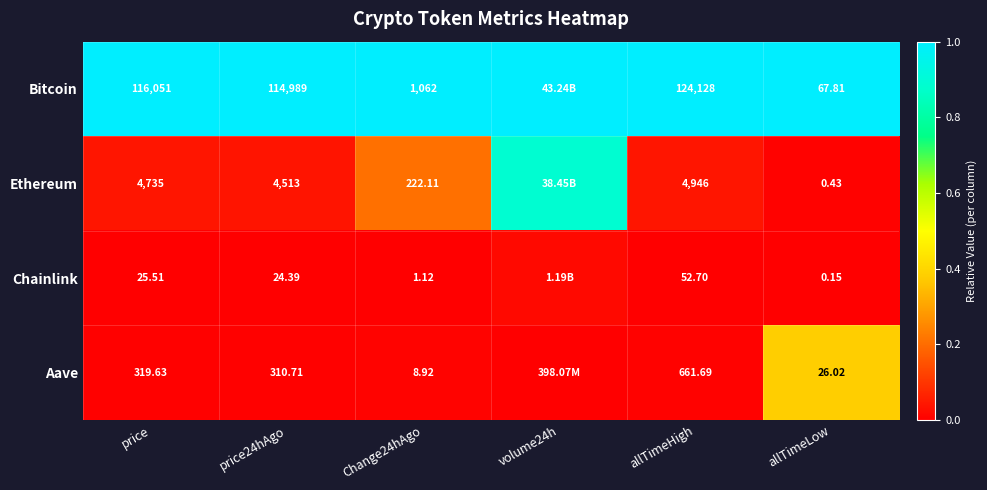

Rank the series at price from lowest to highest value.

Chainlink, Aave, Ethereum, Bitcoin